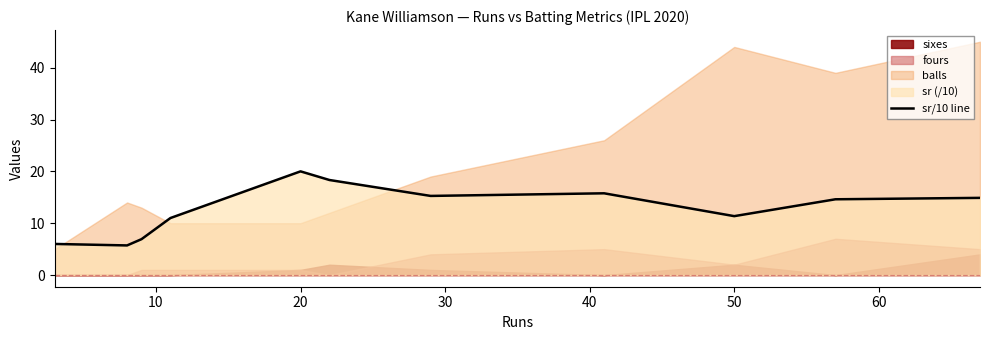

What is the sum of the values at 10 and 50?

33.2